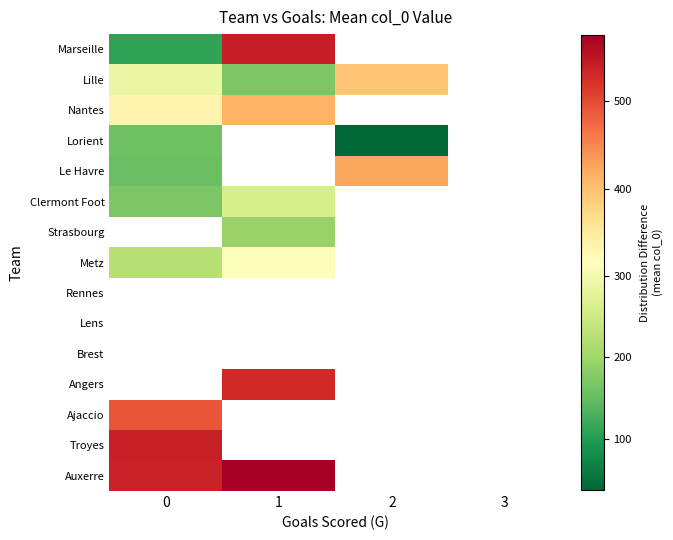

Is the value of Strasbourg at 0 greater than the value of Rennes at 0?

No